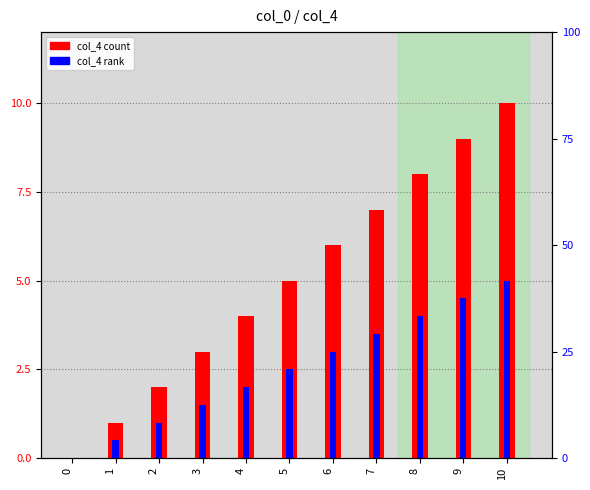

How many positive values does the col_4 rank series have?

10